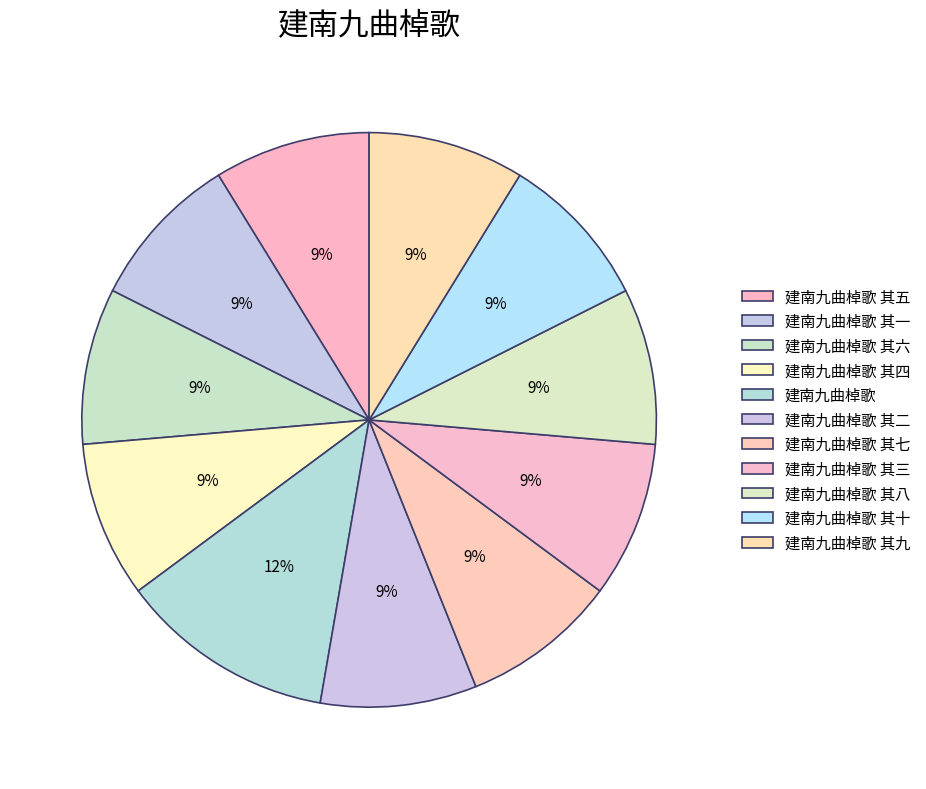

What is the change in value from 建南九曲棹歌 to 建南九曲棹歌 其十?

-191913